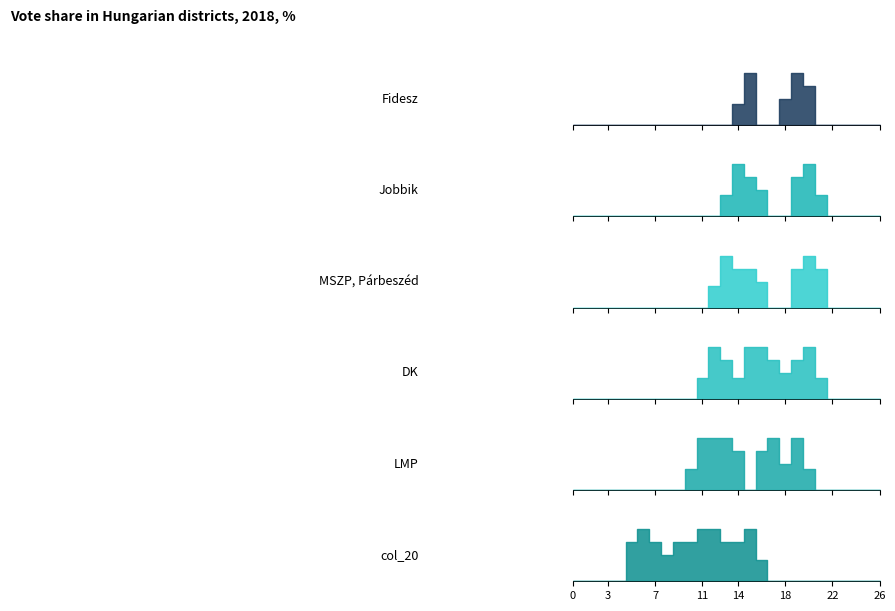

The value of col_12 at 24 is 0.0. True or false?

True